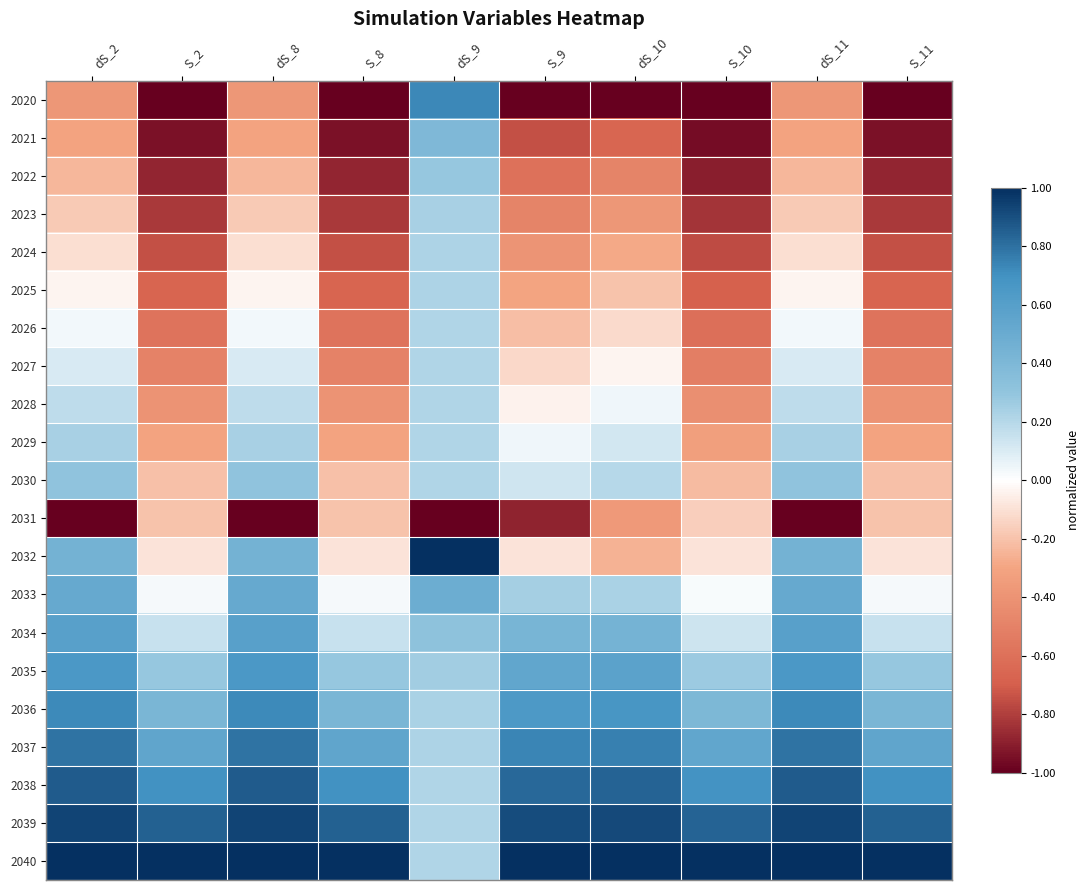

How many distinct data groups are displayed?

21